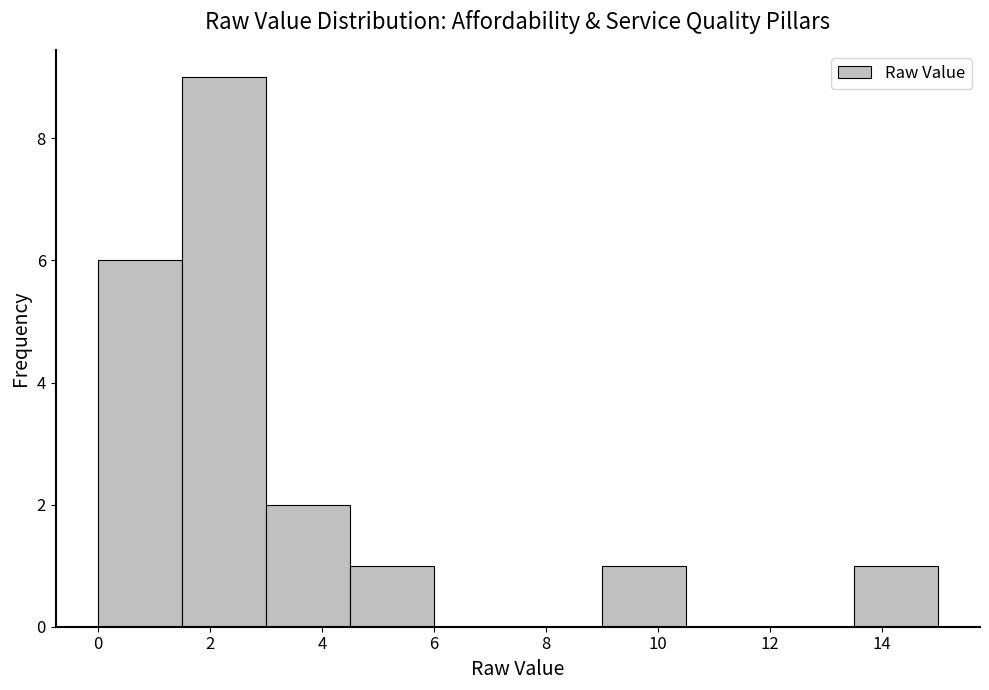

Reading left to right, list every bar in this chart as the range it spans on the x-axis followed by its height. Neither the bar edges nor the heights are printed on the chart, so give them approximately, as read against the axes.

0.0 to 1.5: 6
1.5 to 3.0: 9
3.0 to 4.5: 2
4.5 to 6.0: 1
6.0 to 7.5: 0
7.5 to 9.0: 0
9.0 to 10.5: 1
10.5 to 12.0: 0
12.0 to 13.5: 0
13.5 to 15.0: 1